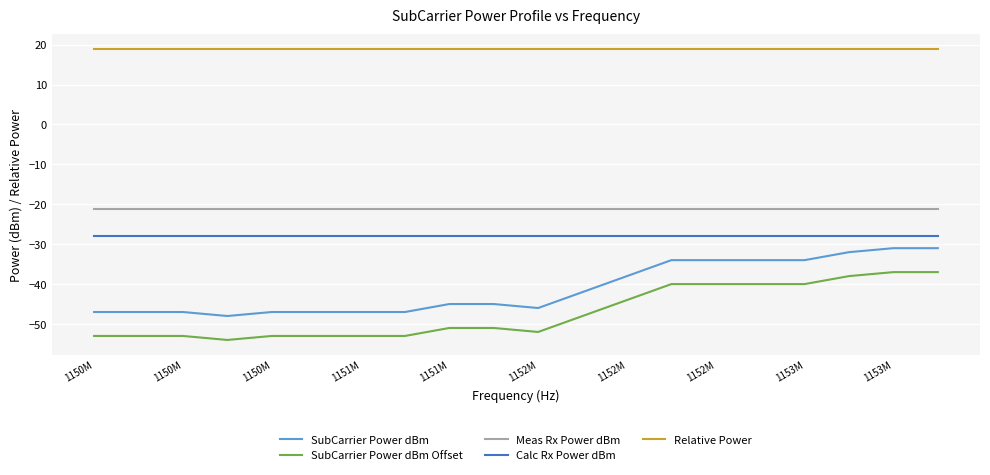

What is the average value of the SubCarrier Power dBm Offset series?

-47.1